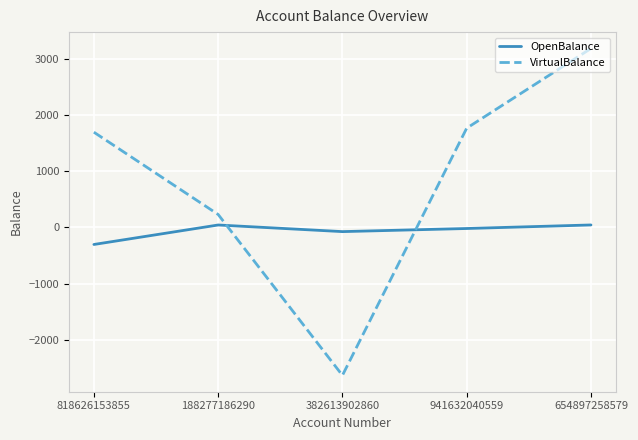

Between 382613902860 and 941632040559, which series saw the biggest shift?

VirtualBalance